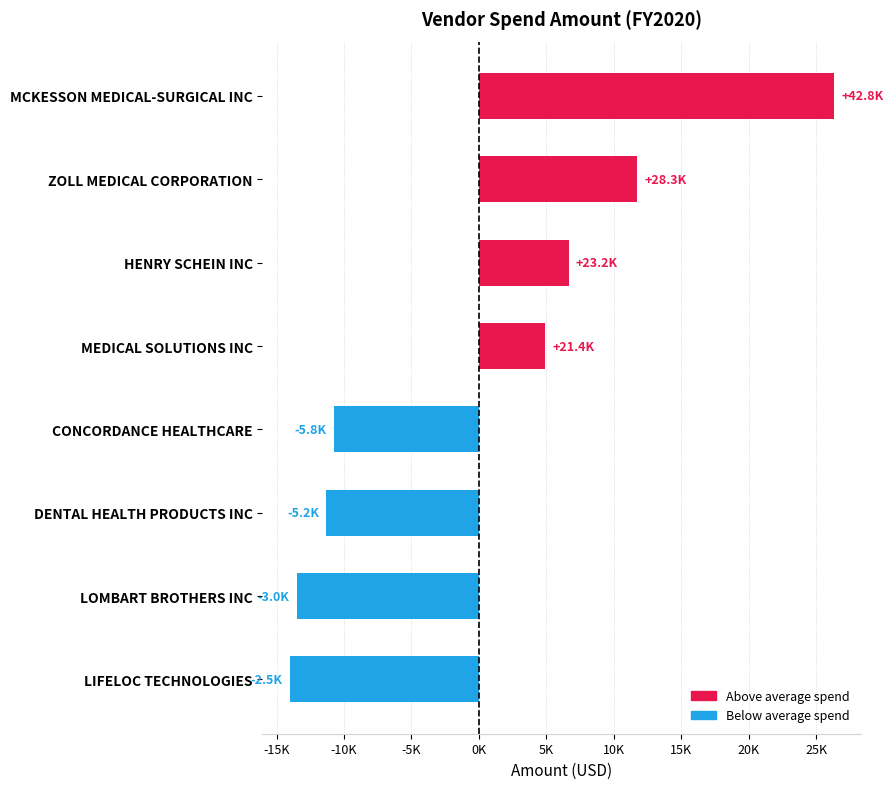

Are the bars horizontal?

Yes